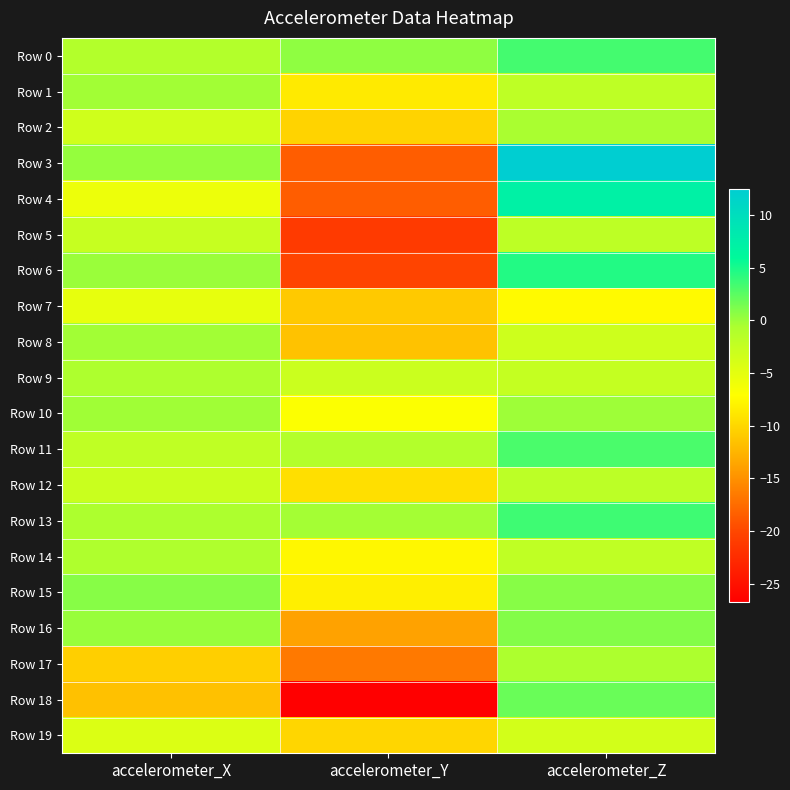

At how many categories does at least one series exceed -13?

3